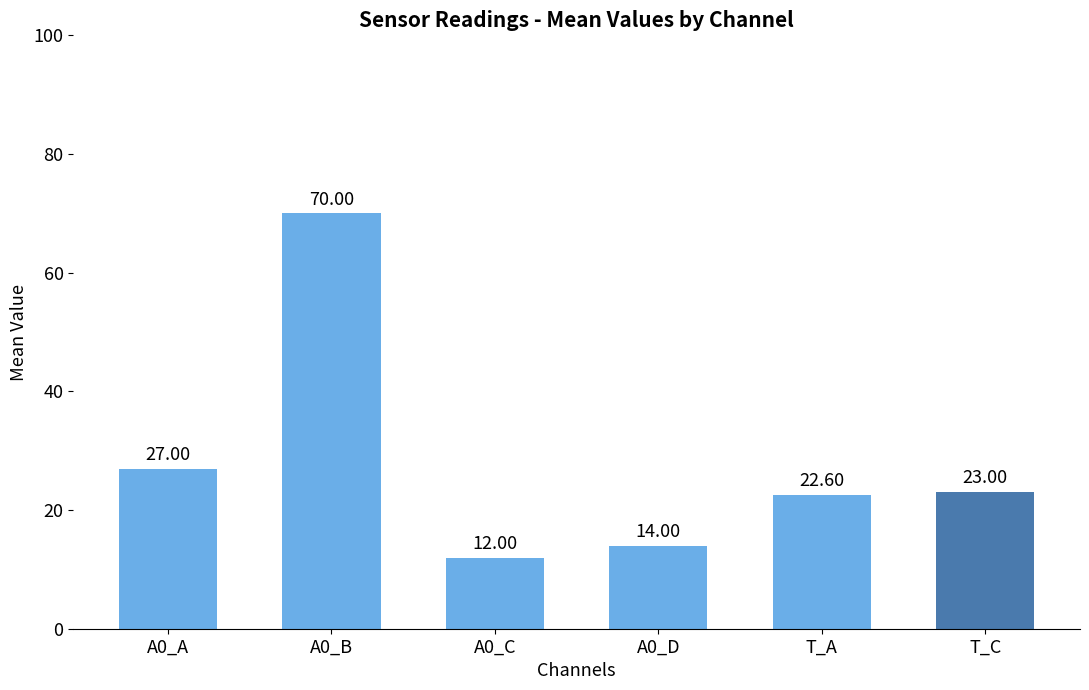

What is the average value?

28.1